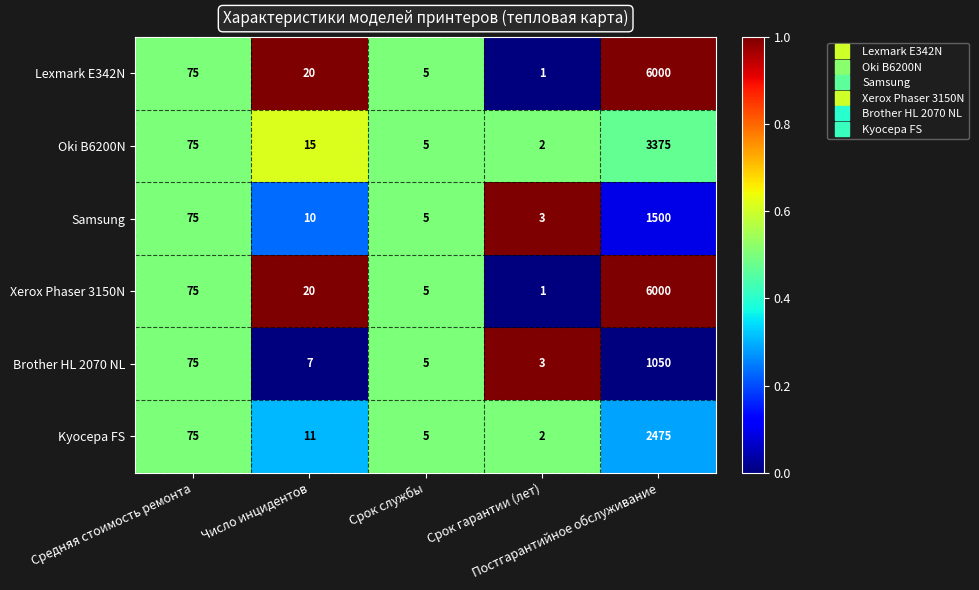

What is the sum of all Lexmark E342N values?

6101